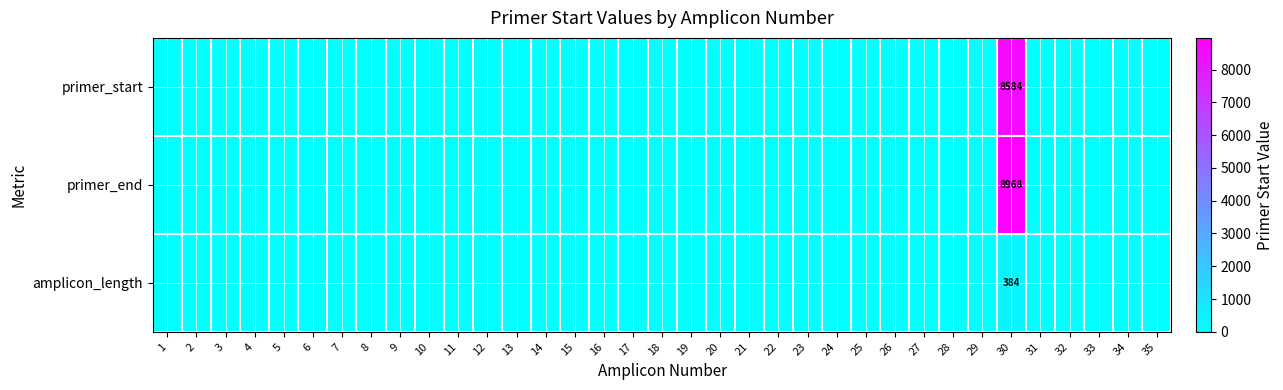

Which series changed the most between 19 and 35?

primer_start